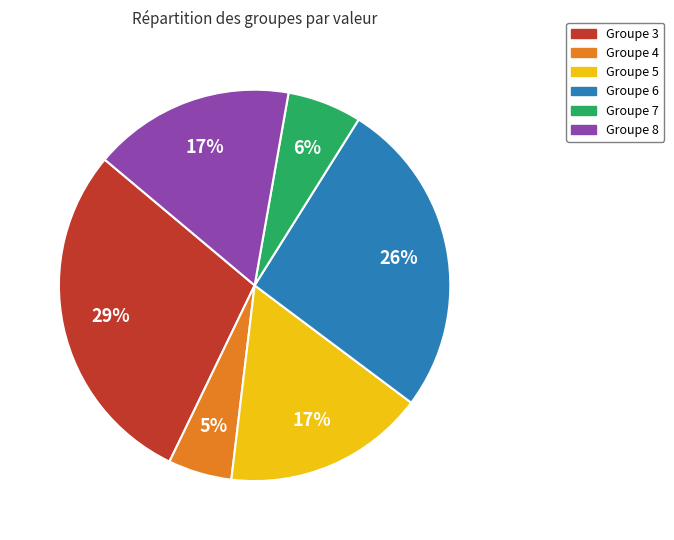

To the nearest percent, what is the average slice percentage?

17%